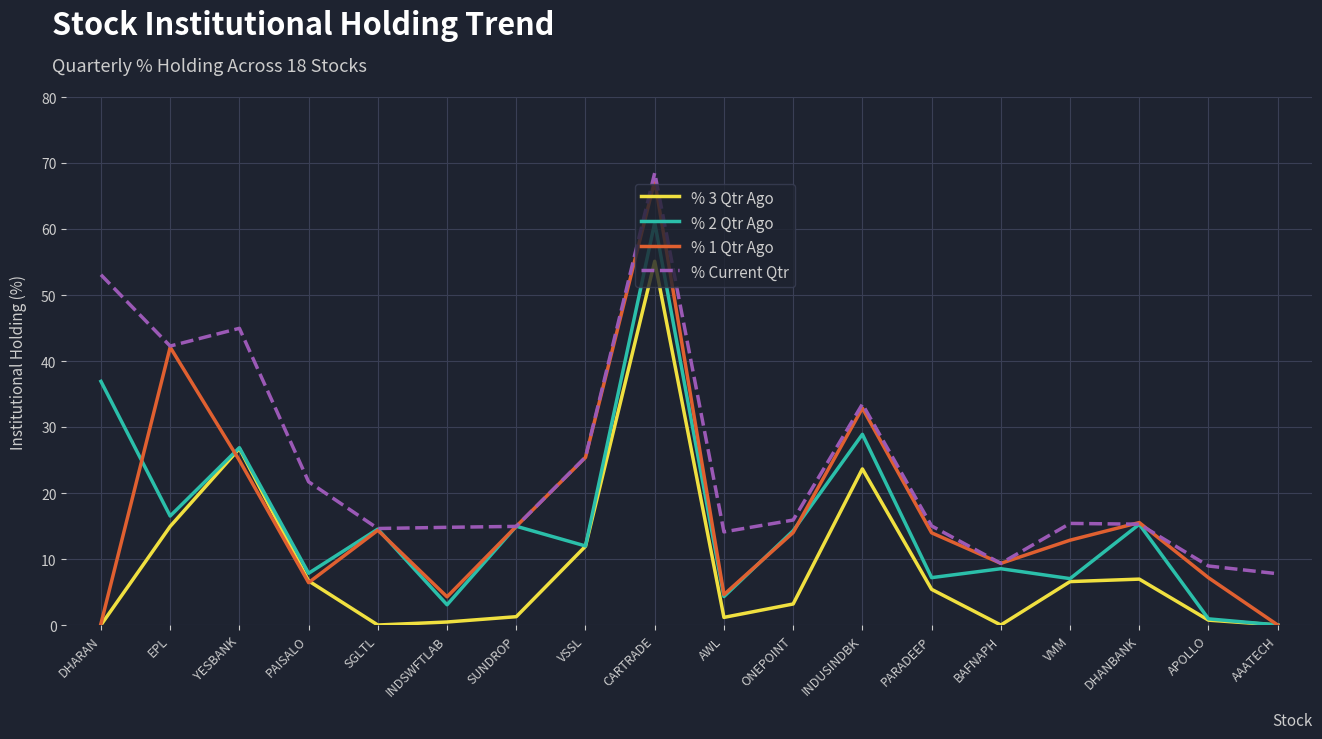

What is the difference between the % Current Qtr values at SGLTL and DHARAN?

38.4